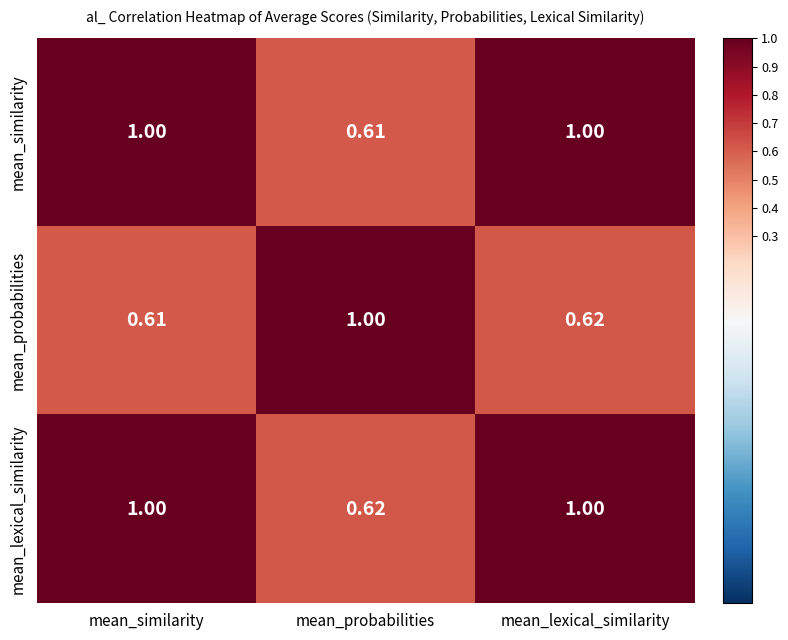

At which category is the sum across all series the highest?

mean_lexical_similarity